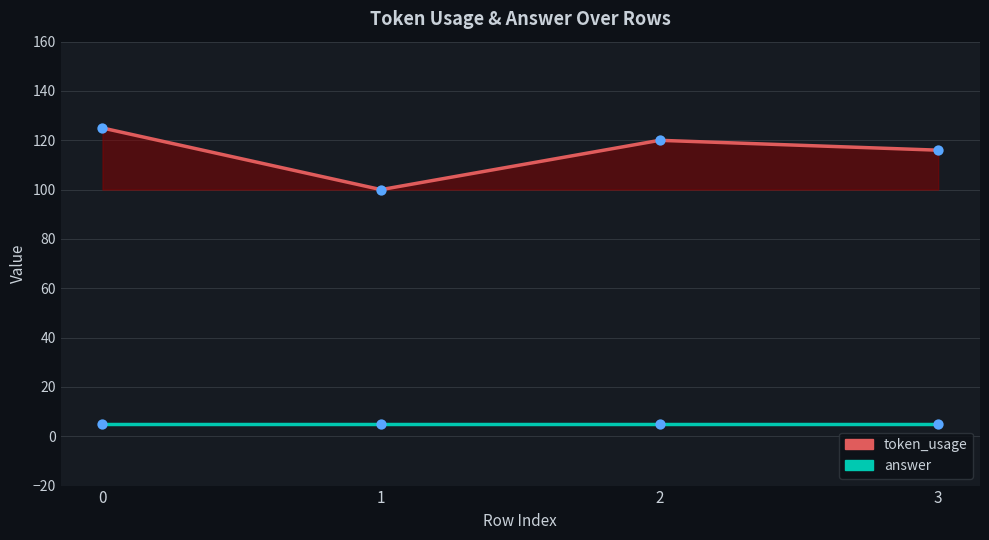

Which series has the widest spread of Y values?

token_usage